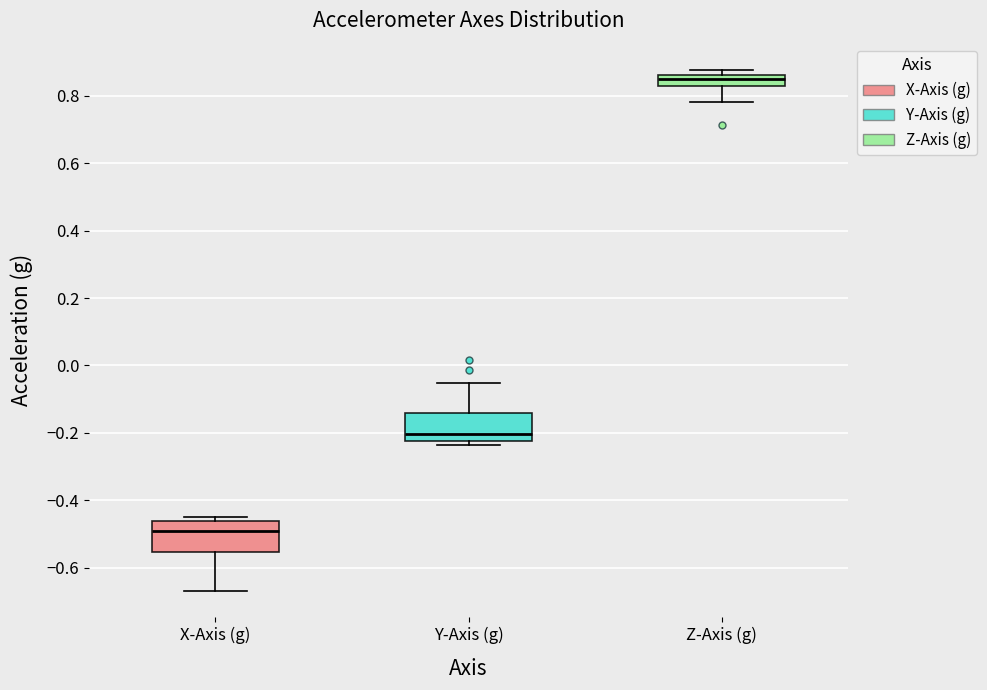

Where does the upper whisker of the box for Y-Axis (g) end on the y-axis? The values are not printed on the chart, so give them approximately, as read against the axis.

-0.06